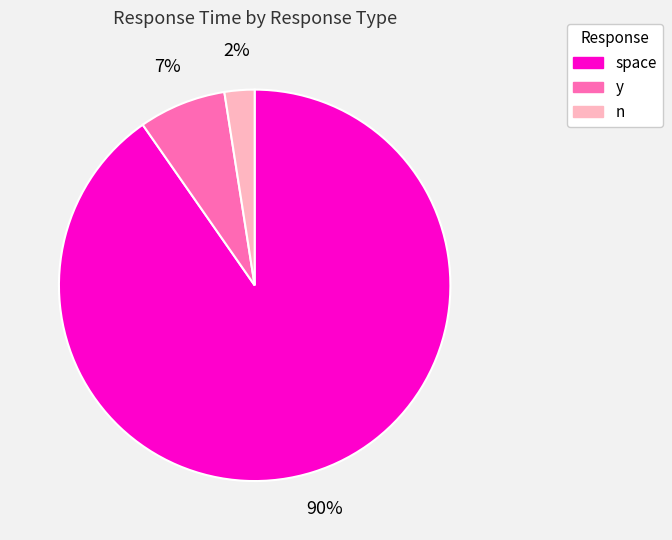

Which slice represents more than half of the pie?

space